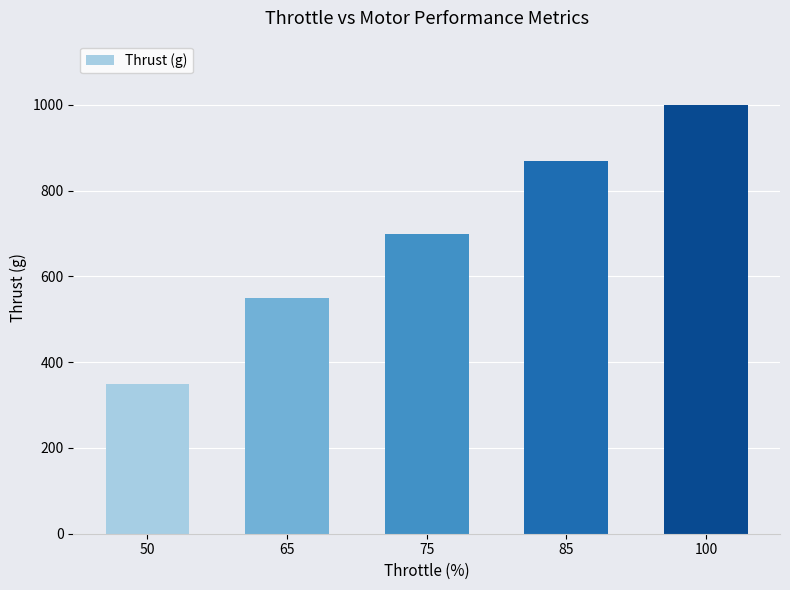

Count the number of data series in this chart.

1